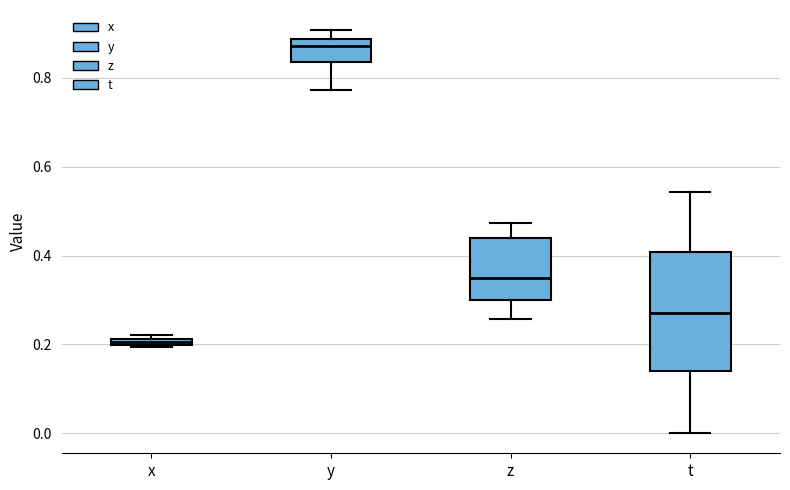

Where is the upper edge of the box for z on the y-axis? The values are not printed on the chart, so give them approximately, as read against the axis.

0.44